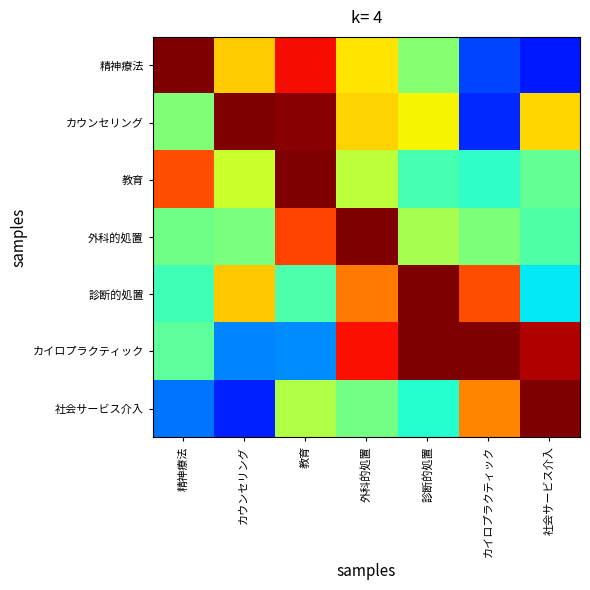

Which has a higher value, カイロプラクティック or 社会サービス介入?

カイロプラクティック